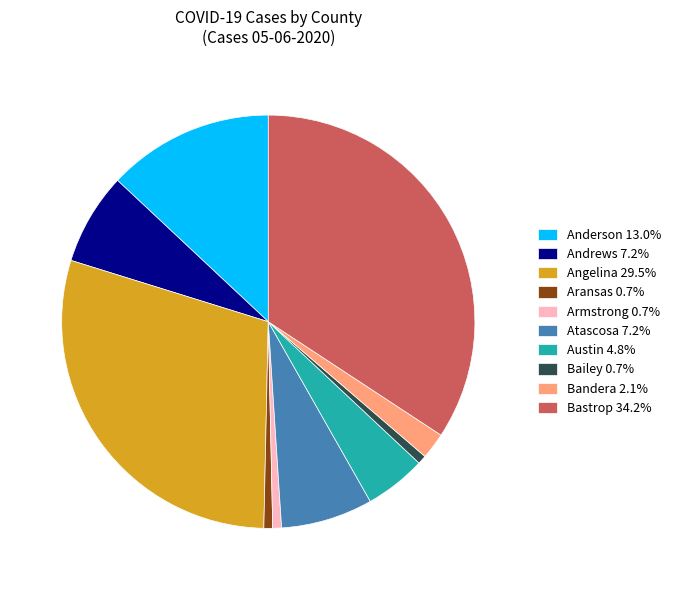

Do Angelina 29.5% and Armstrong 0.7% together represent more than half of the pie?

No